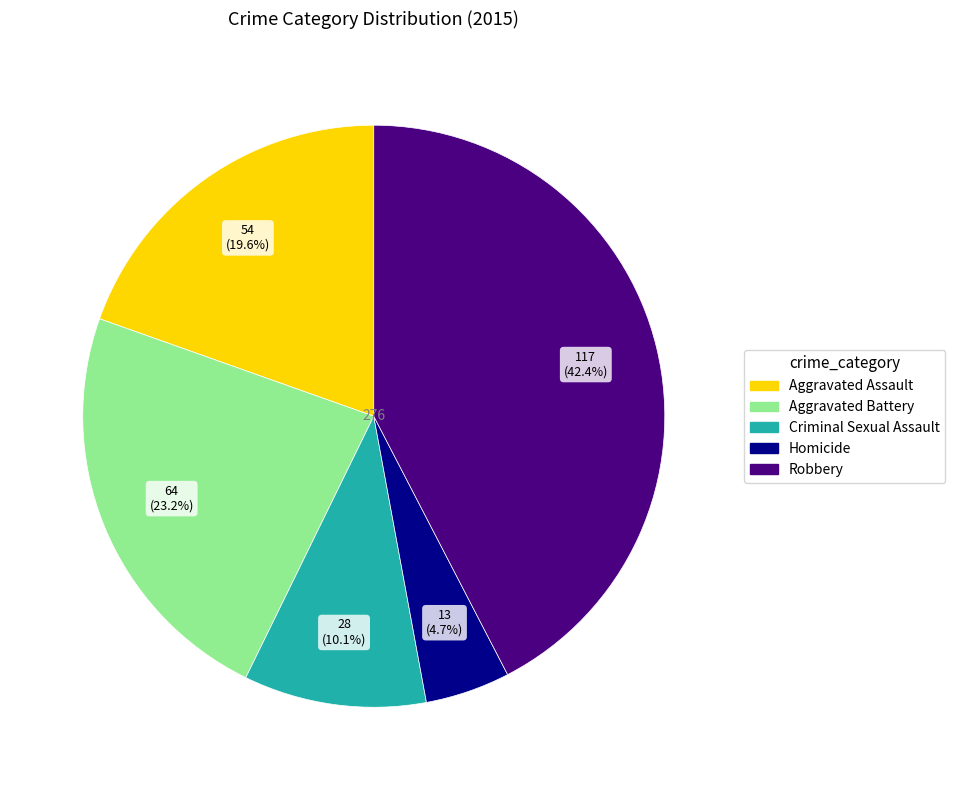

What is the total percentage of Homicide and Robbery?

47.1%